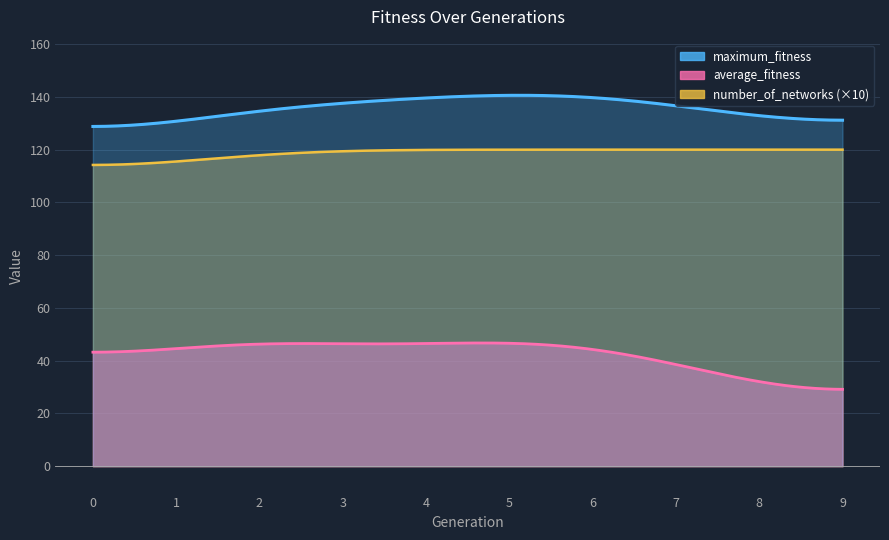

Which series has the largest range (max minus min)?

average_fitness